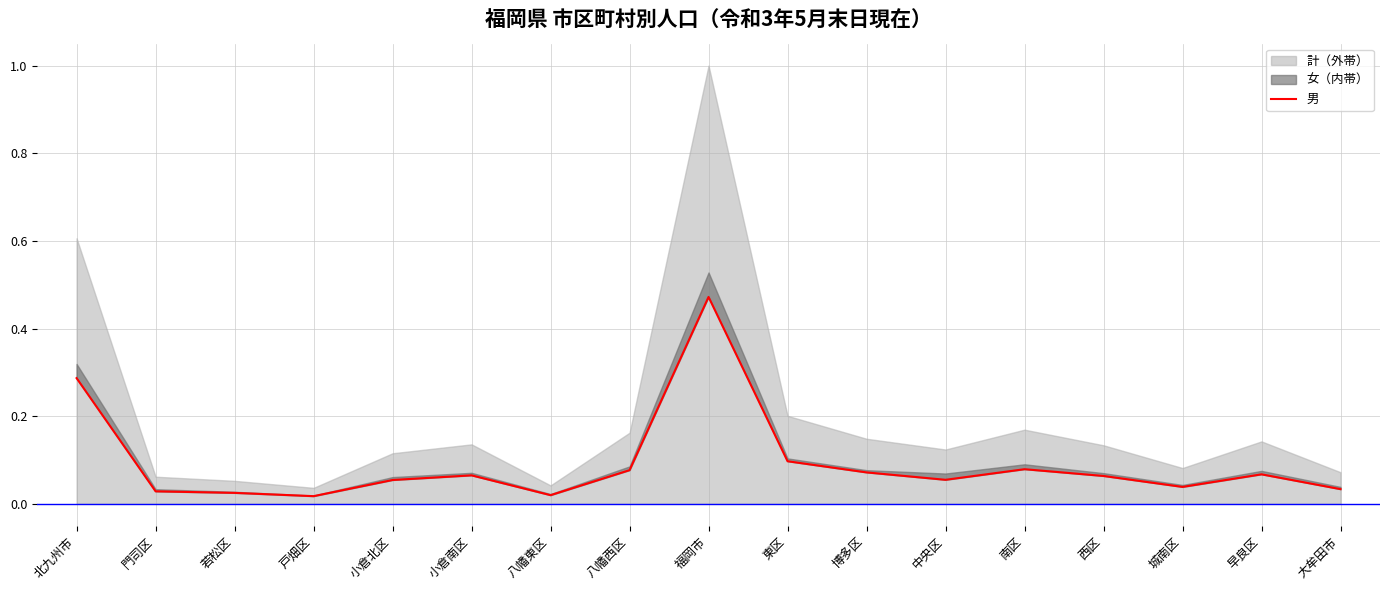

What is the sum of the values at 城南区 and 福岡市?

0.5